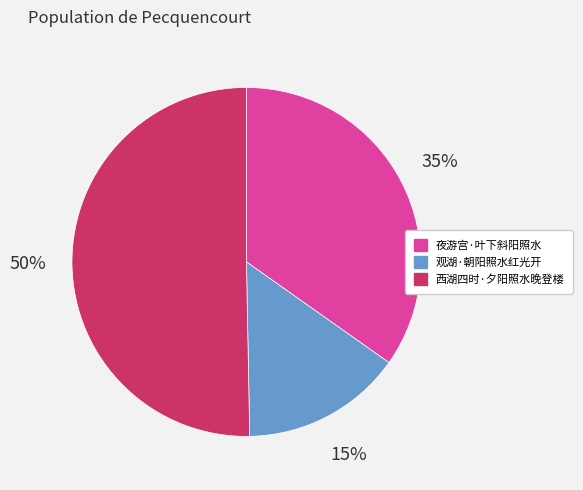

To the nearest percent, what is the average slice percentage?

33%